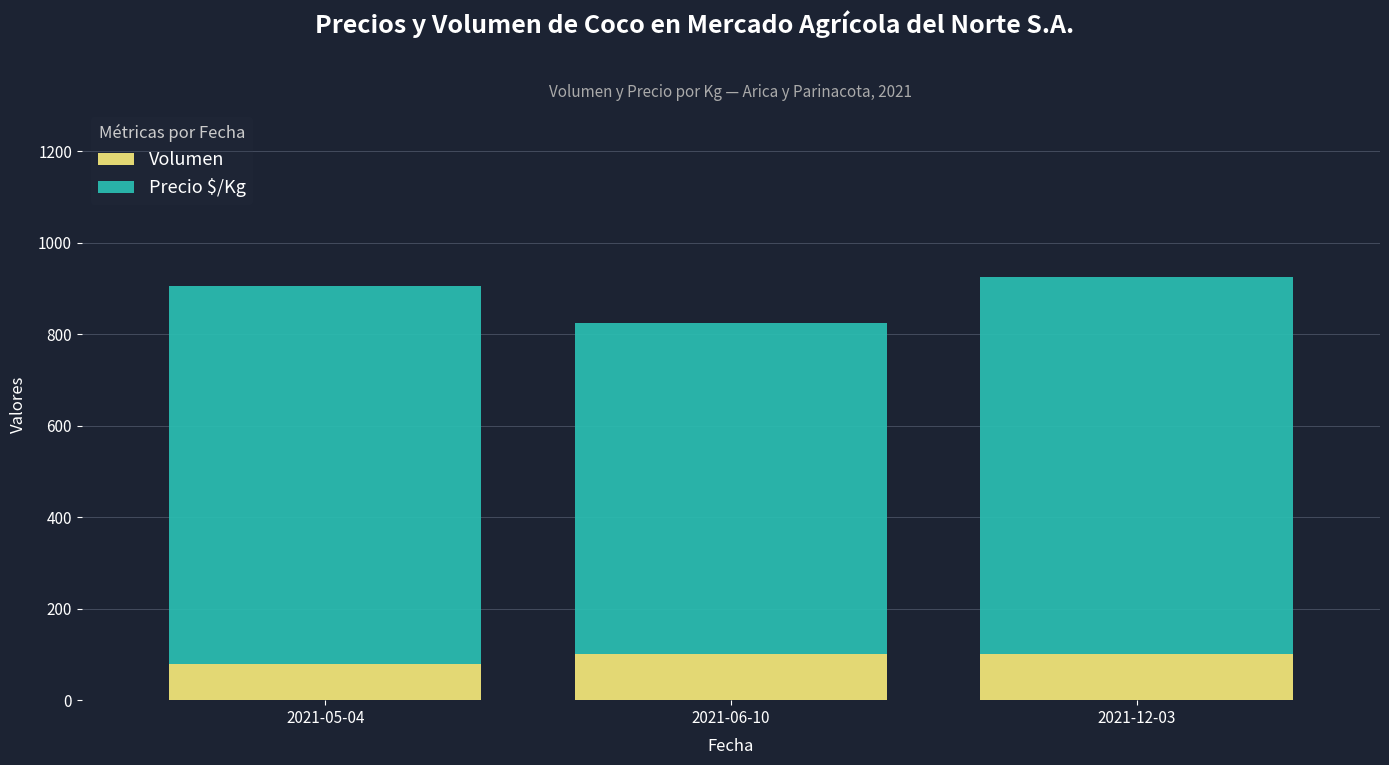

What is the lowest value of the Volumen series?

80